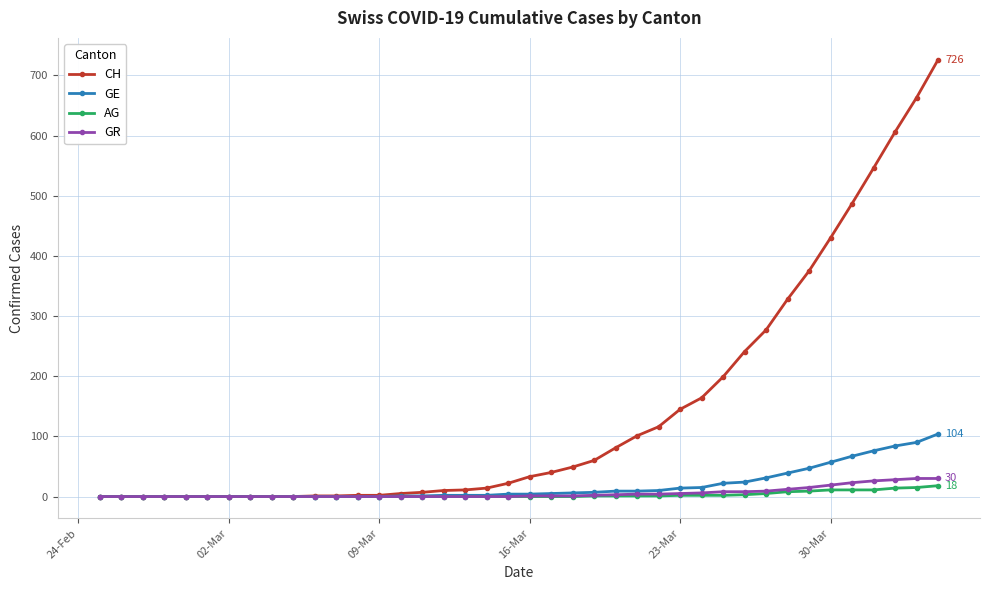

Which series has the largest total across all categories?

CH